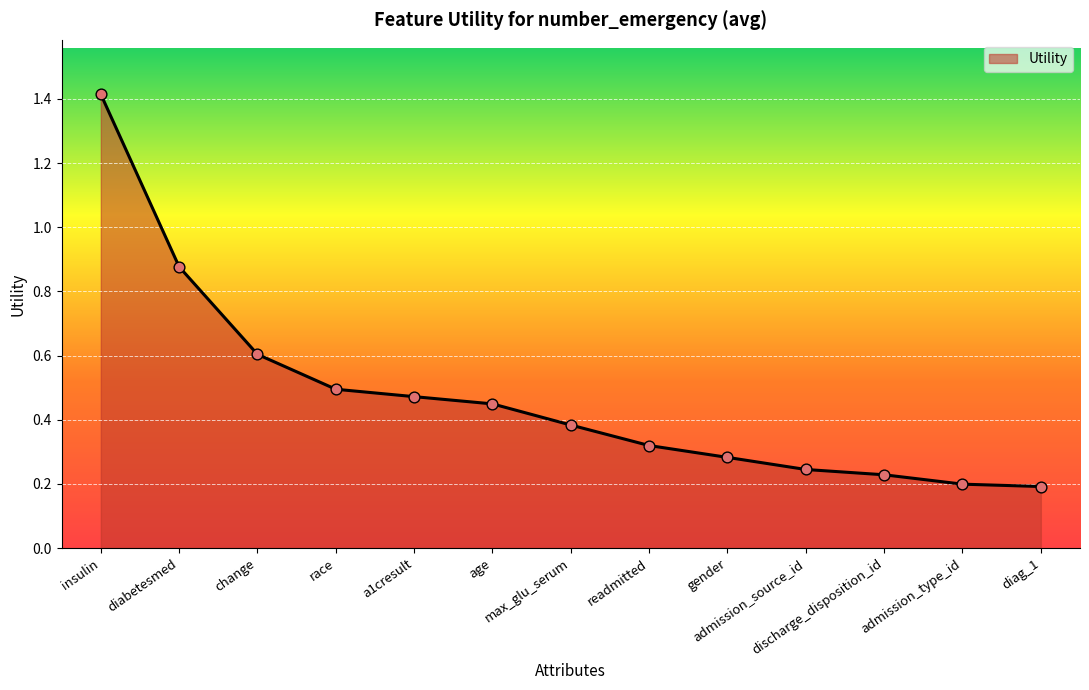

Between max_glu_serum and diabetesmed, which is larger?

diabetesmed